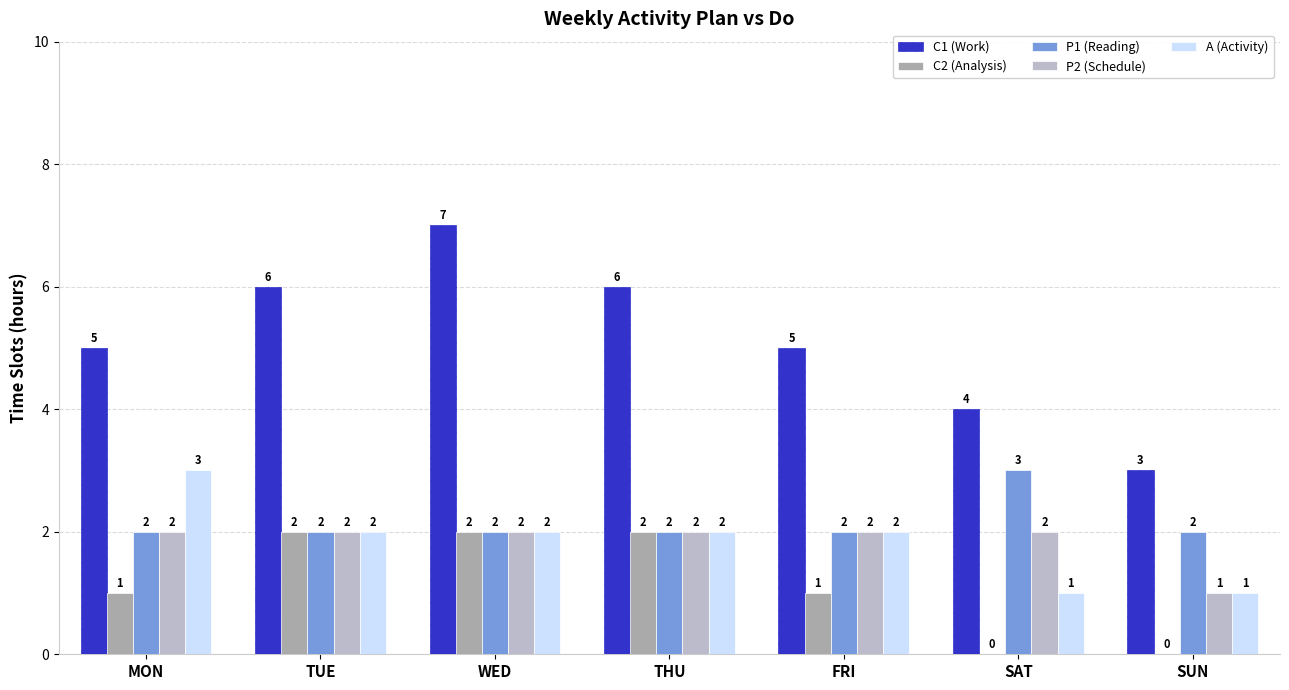

Which category has the highest value in the P1 (Reading) series?

SAT